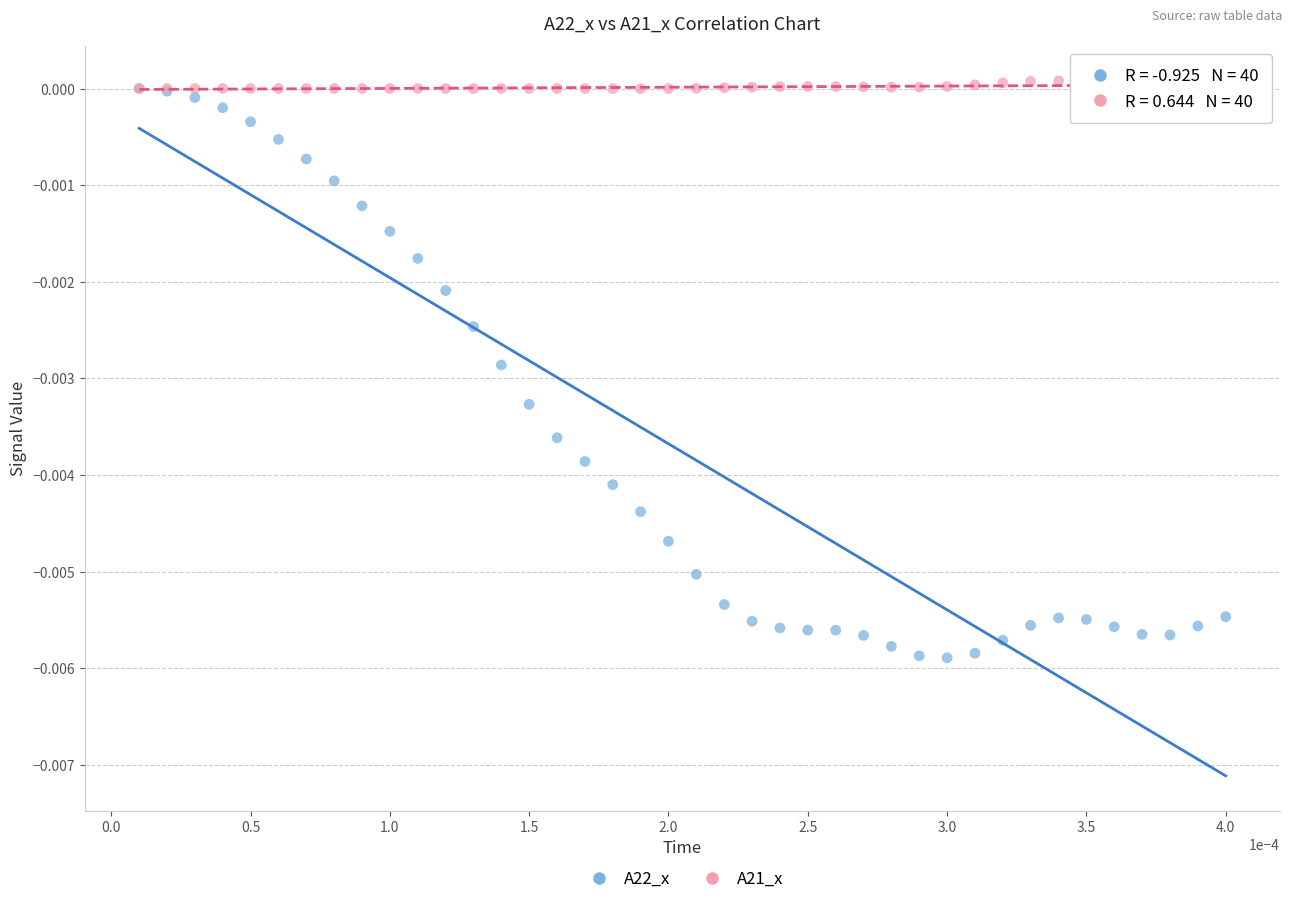

Which series has the widest spread of Y values?

A22_x